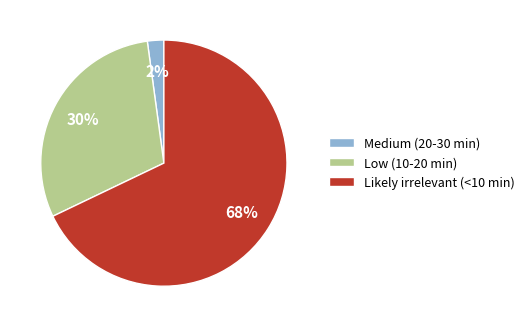

Which has a higher value, Medium (20-30 min) or Low (10-20 min)?

Low (10-20 min)